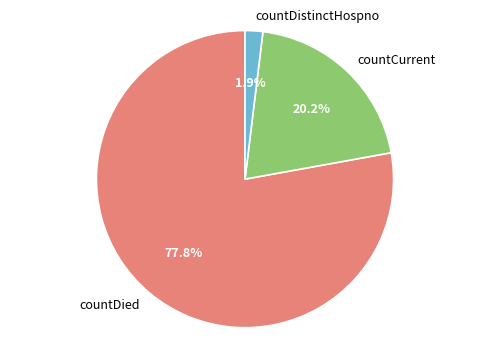

Which slice is the smallest?

countDistinctHospno